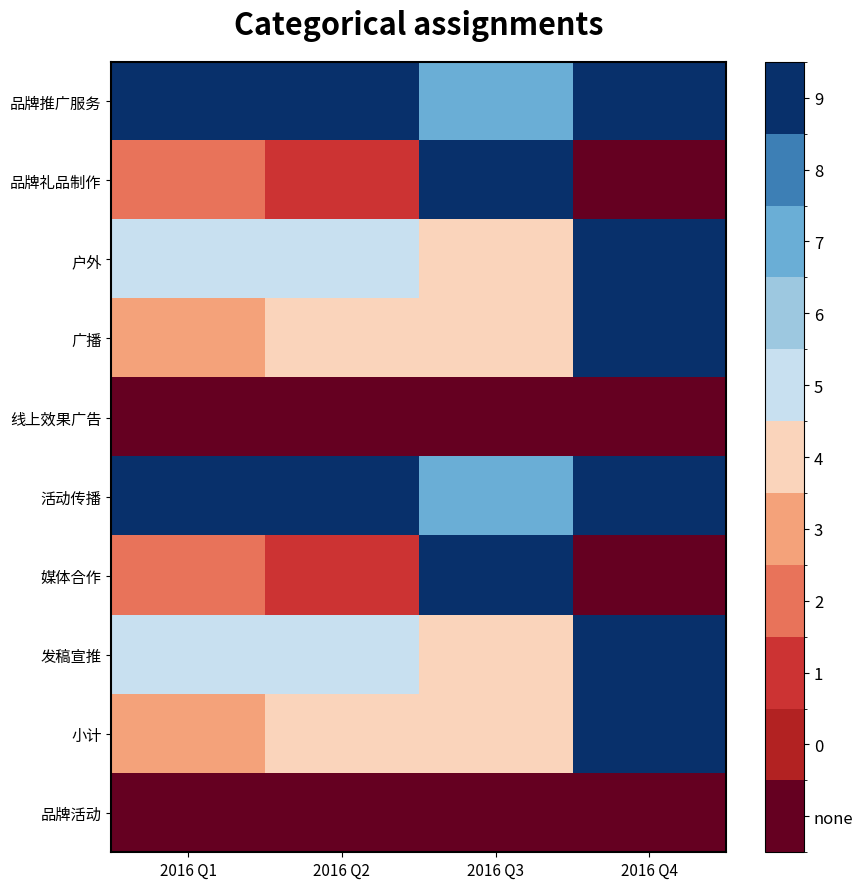

At which category does the chart reach its minimum across all series?

2016 Q4